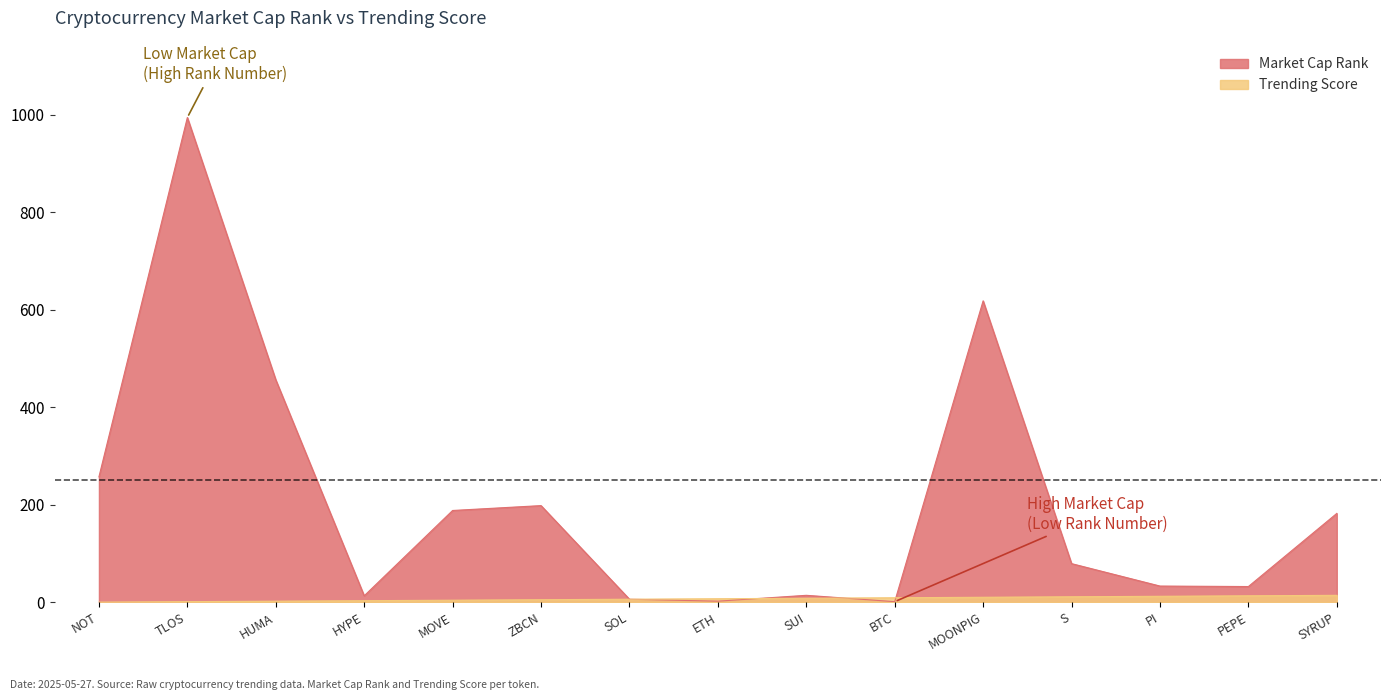

Which has a higher value, SYRUP or PI?

SYRUP